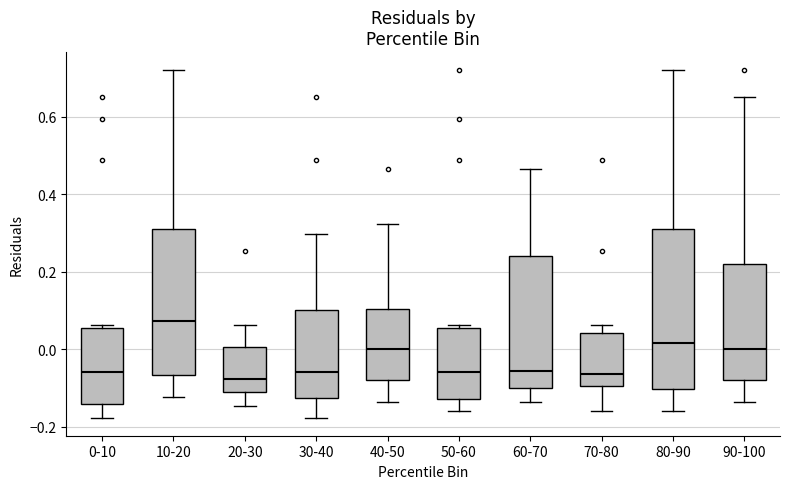

Reading left to right, read every box against the y-axis: the position of its median line, the range the box covers, and the ends of its whiskers. The values are not printed on the chart, so give them approximately, as read against the axis.

0-10: median -0.06, box -0.14 to 0.06, whiskers -0.18 to 0.06 (just above the box's upper edge)
10-20: median 0.08, box -0.06 to 0.30, whiskers -0.12 to 0.72
20-30: median -0.08, box -0.12 to 0.00, whiskers -0.14 to 0.06
30-40: median -0.06, box -0.12 to 0.10, whiskers -0.18 to 0.30
40-50: median 0.00, box -0.08 to 0.10, whiskers -0.14 to 0.32
50-60: median -0.06, box -0.12 to 0.06, whiskers -0.16 to 0.06 (just above the box's upper edge)
60-70: median -0.06, box -0.10 to 0.24, whiskers -0.14 to 0.46
70-80: median -0.06, box -0.10 to 0.04, whiskers -0.16 to 0.06
80-90: median 0.02, box -0.10 to 0.30, whiskers -0.16 to 0.72
90-100: median 0.00, box -0.08 to 0.22, whiskers -0.14 to 0.66